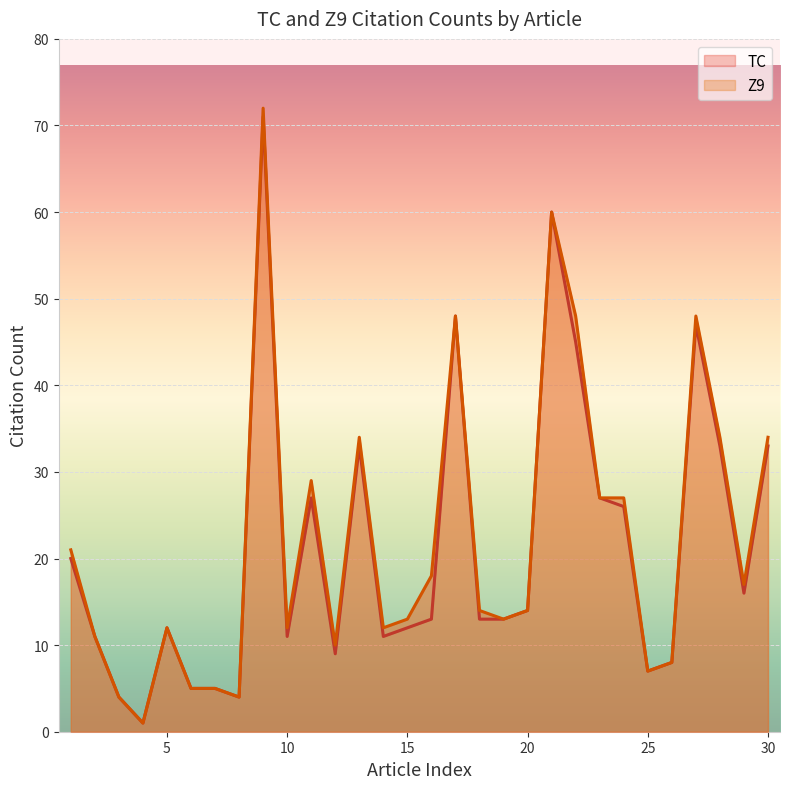

Which series has the largest total across all categories?

Z9